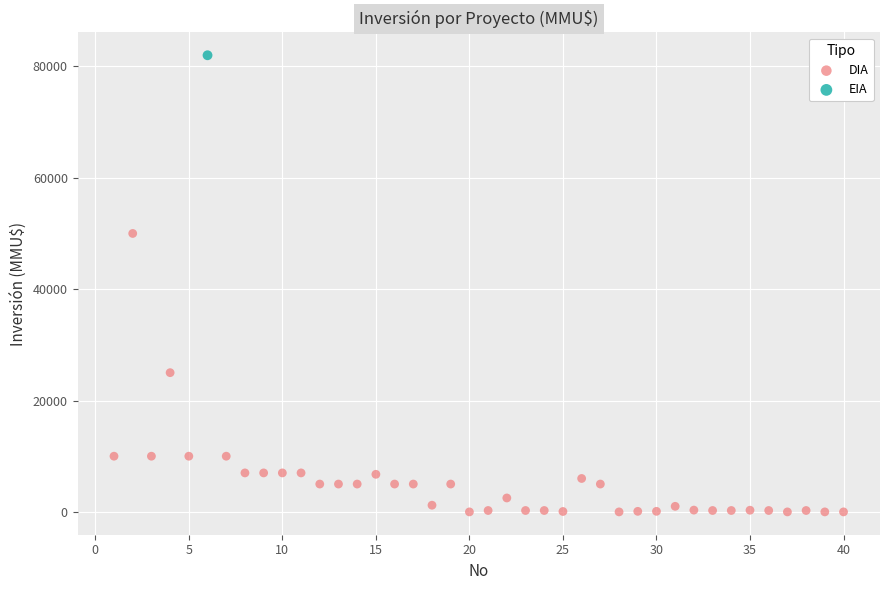

What are all the series names shown in the legend?

DIA, EIA